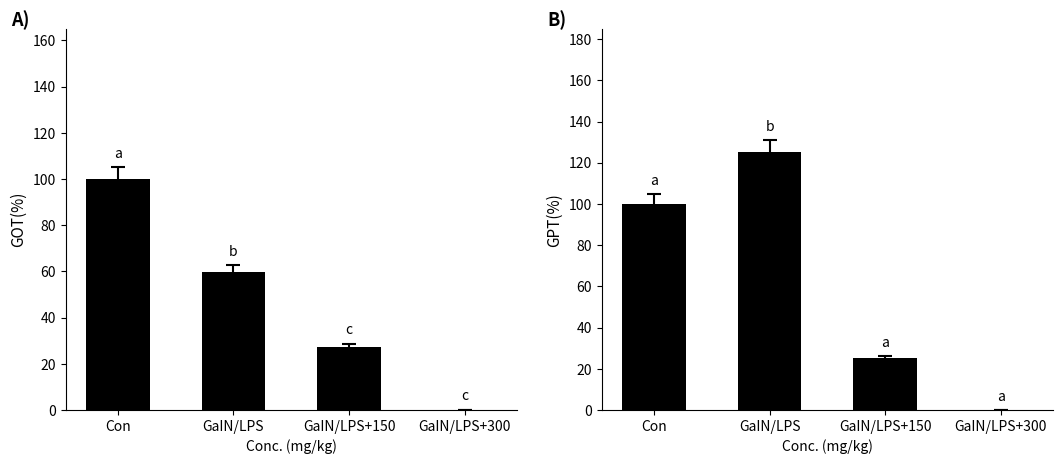

What is the label of the 3rd bar from the left?

GaIN/LPS+150